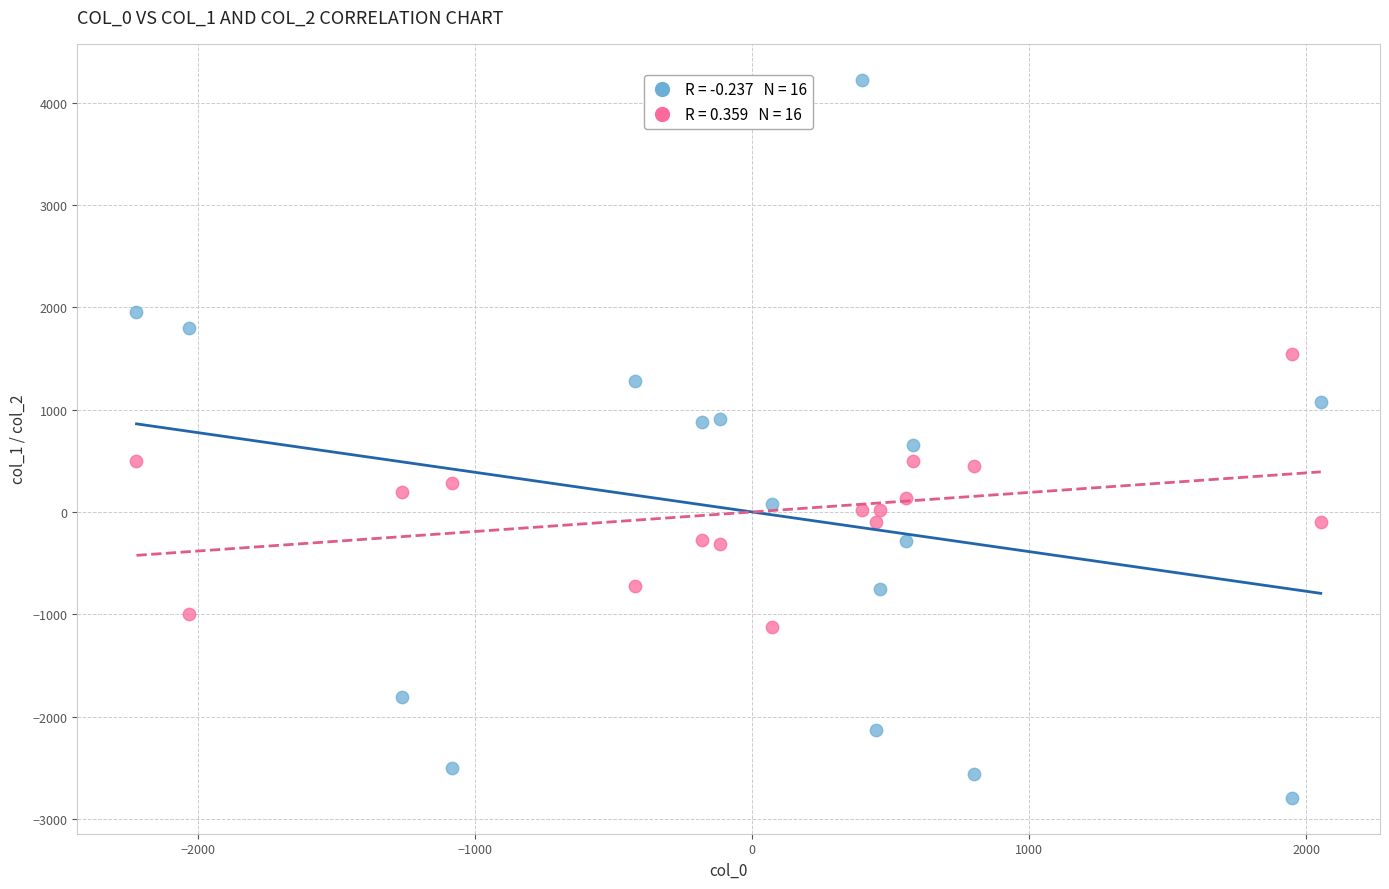

Across all data points, what is the range of X values (max minus min)?

4276.0